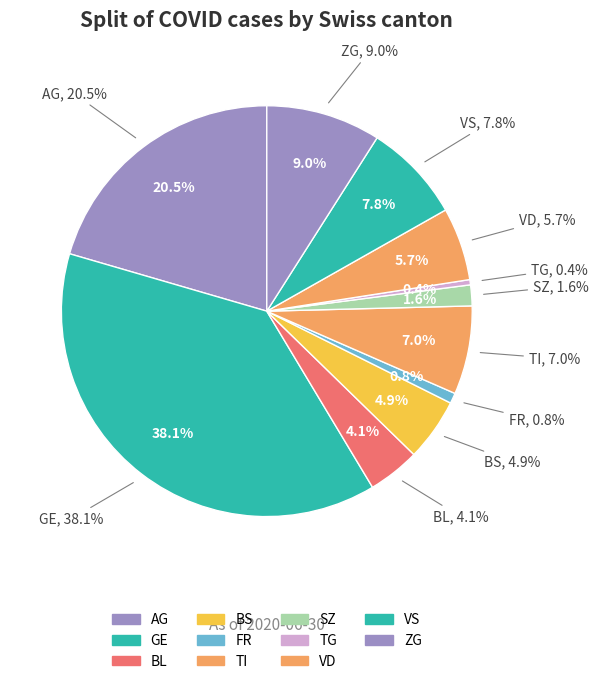

Does LU account for over 50% of the chart?

No